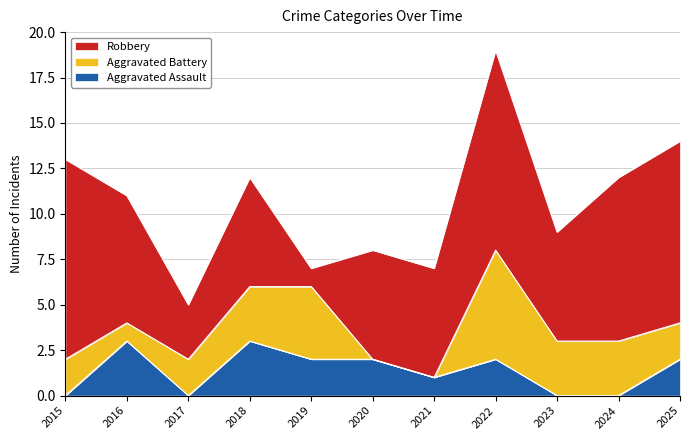

Which series has the widest spread of values?

Robbery